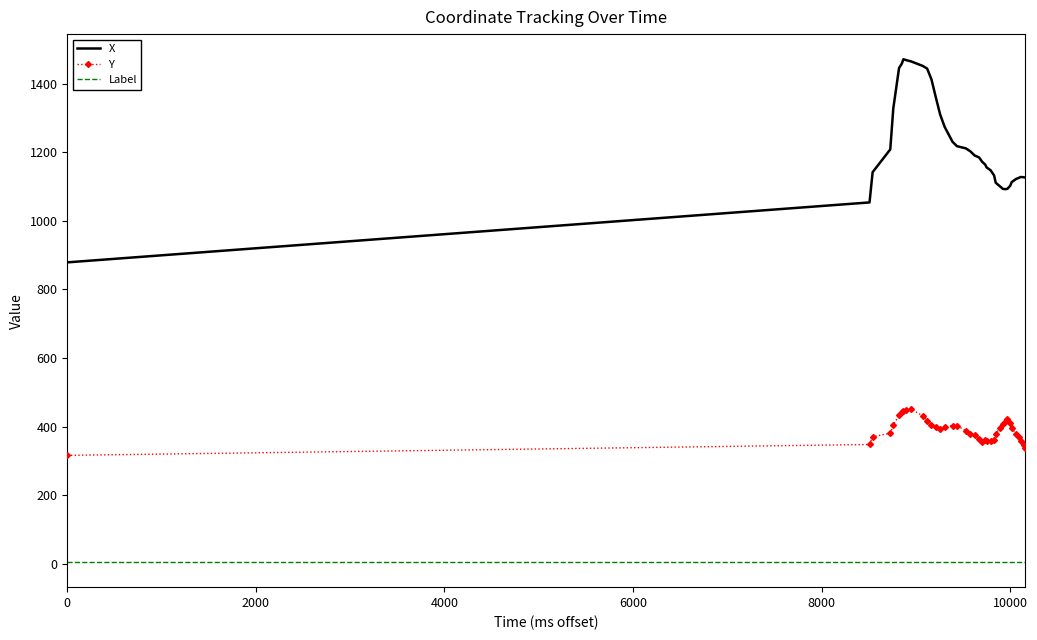

Which series has the largest range (max minus min)?

X